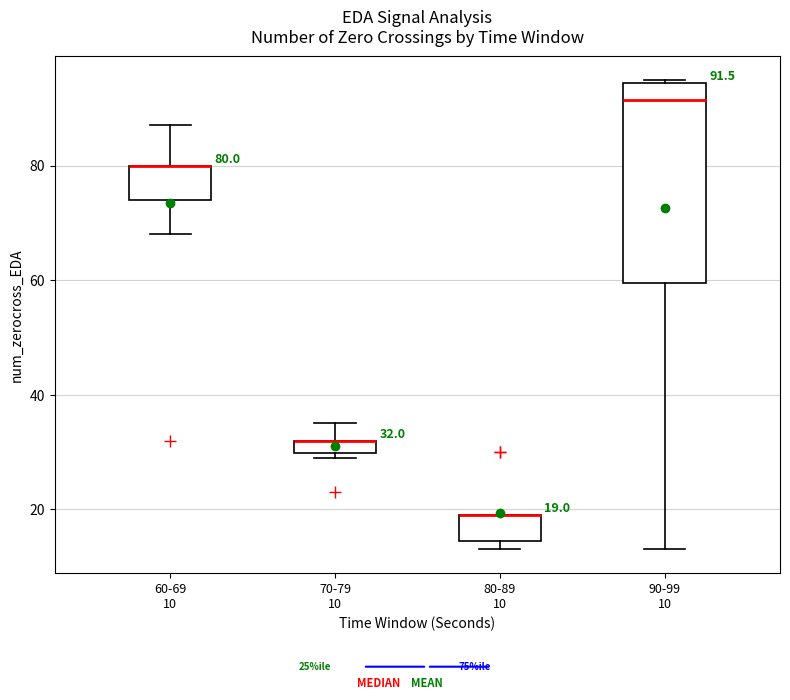

Which box is the tallest, from its lower edge to its upper edge?

90-99 10